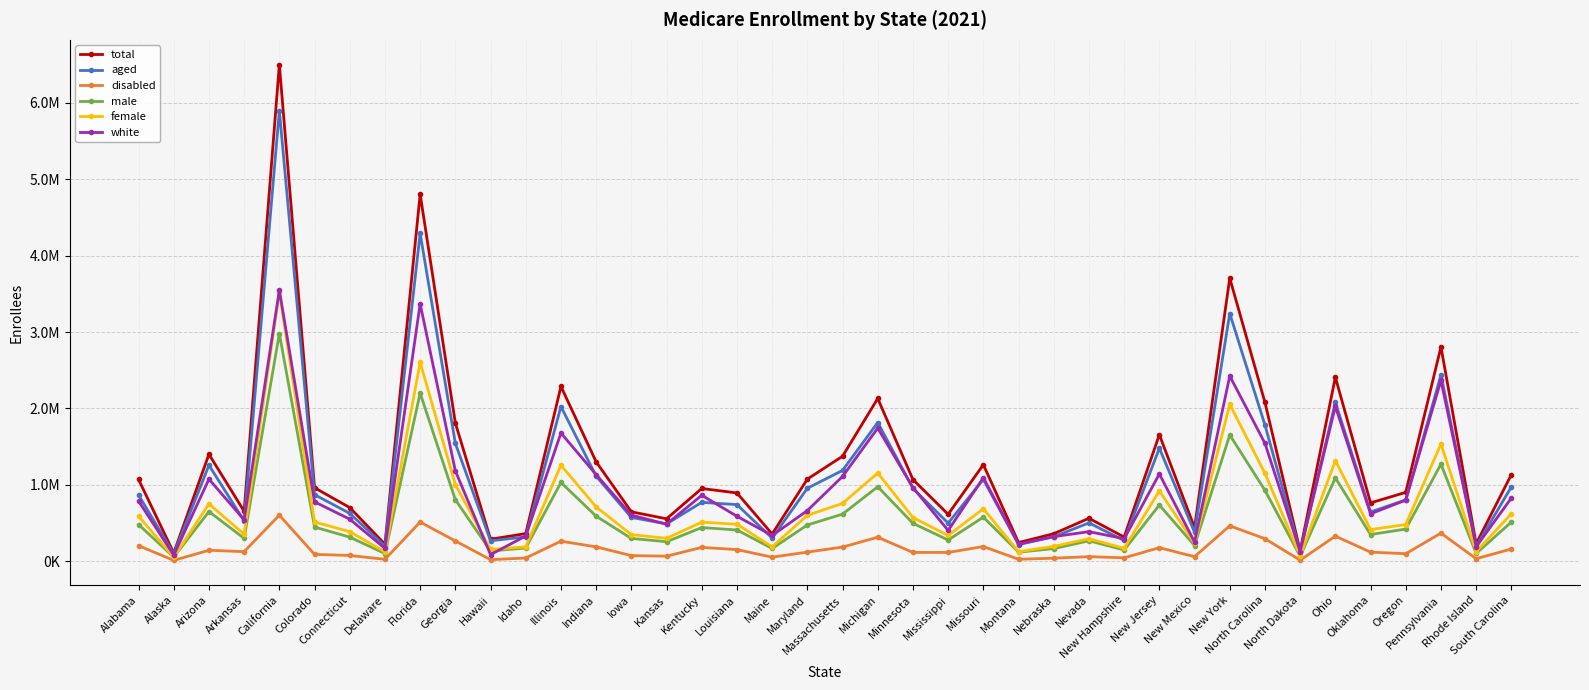

True or false: total and white intersect in this chart.

False